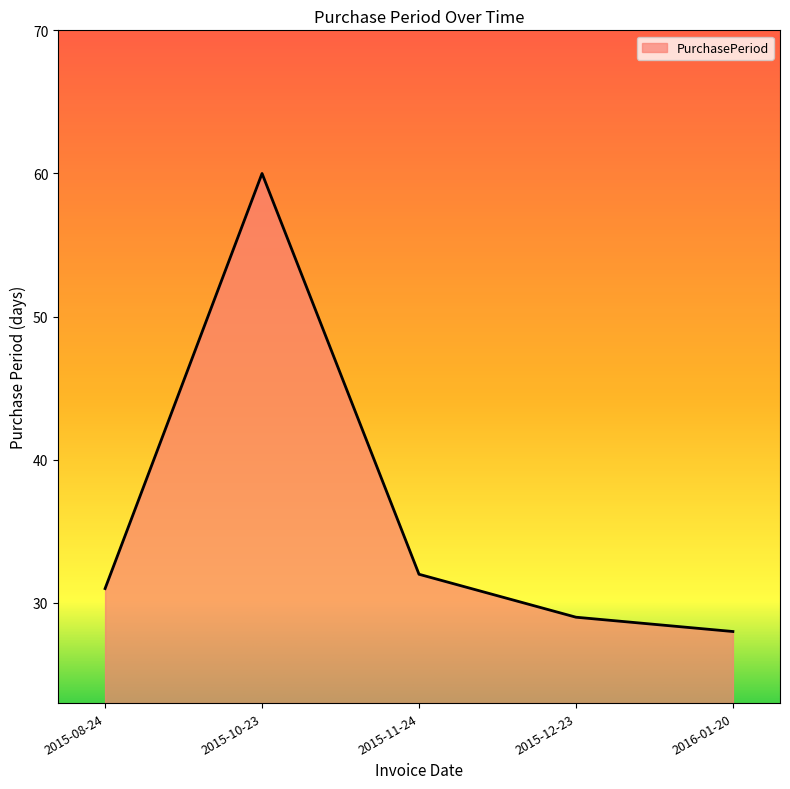

What is the difference between the values at 2016-01-20 and 2015-08-24?

3